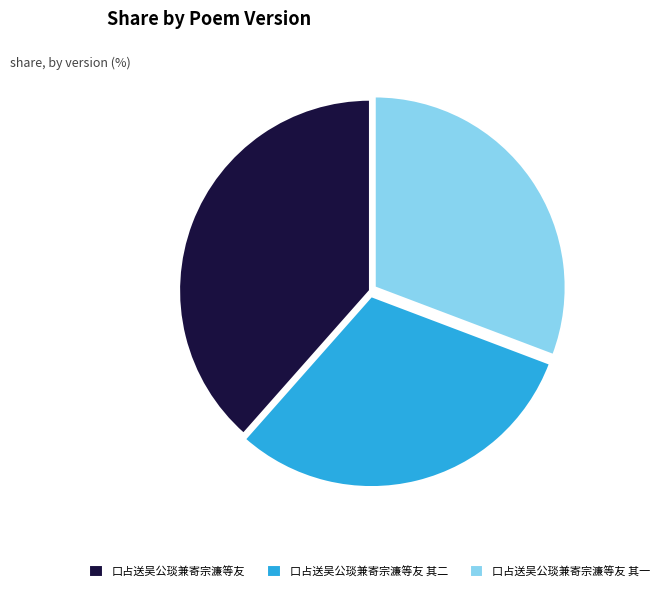

Do 口占送吴公琰兼寄宗濂等友 其一 and 口占送吴公琰兼寄宗濂等友 其二 together represent more than half of the pie?

Yes